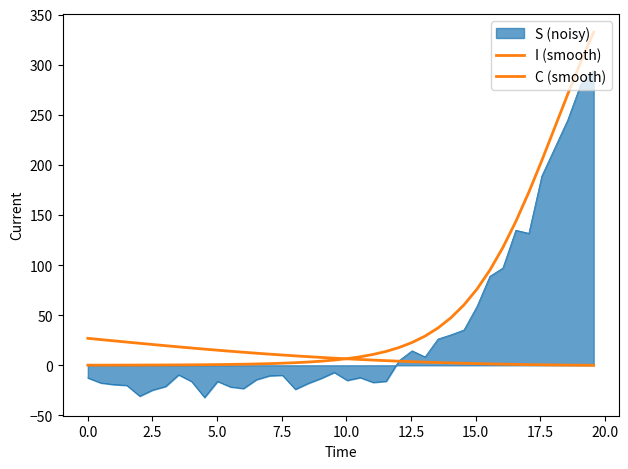

True or false: C (smooth) has more than 2 interior local peaks.

False